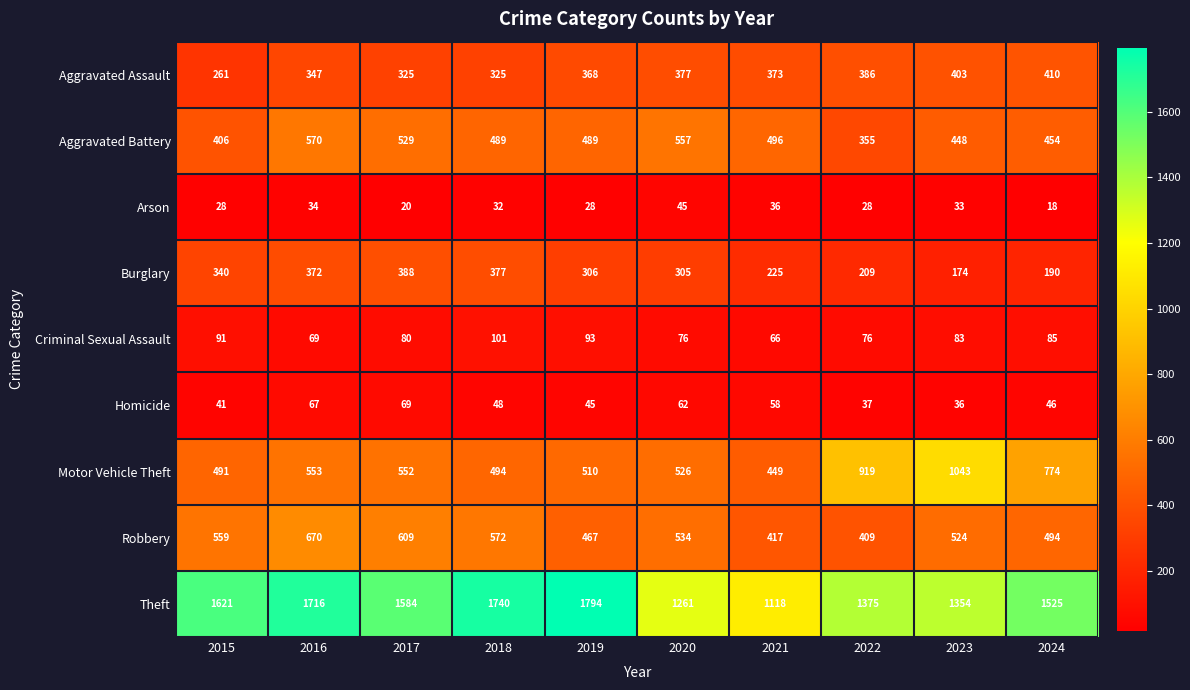

What is the sum of the Burglary values at 2019 and 2021?

531